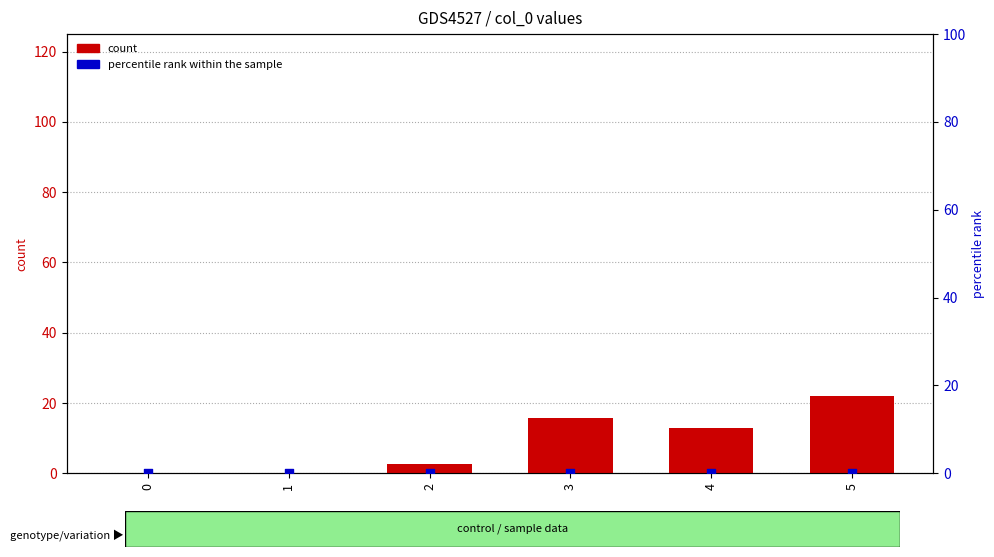

At how many categories does at least one series exceed 3?

3